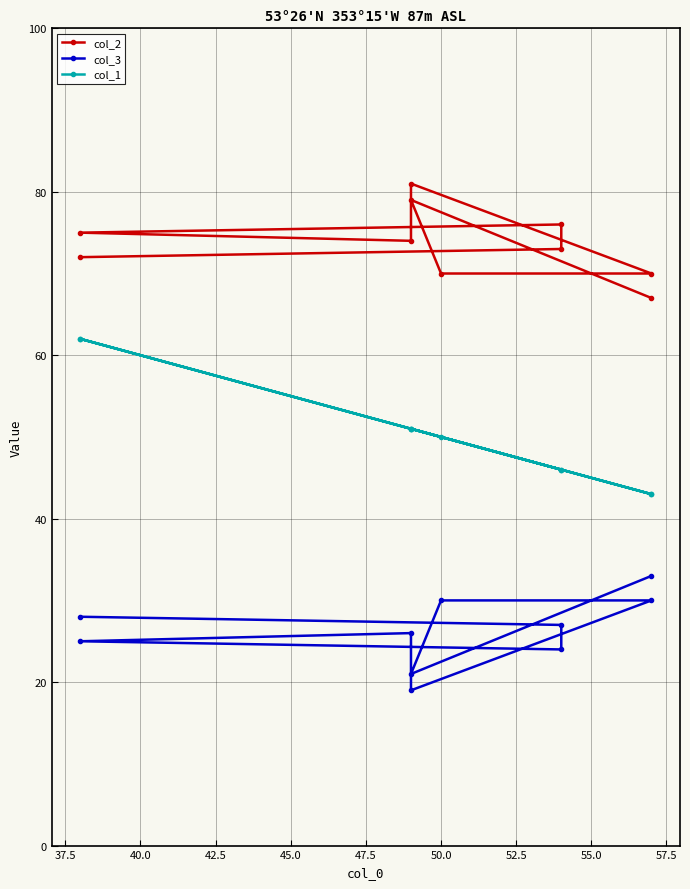

How many series are shown in this chart?

3